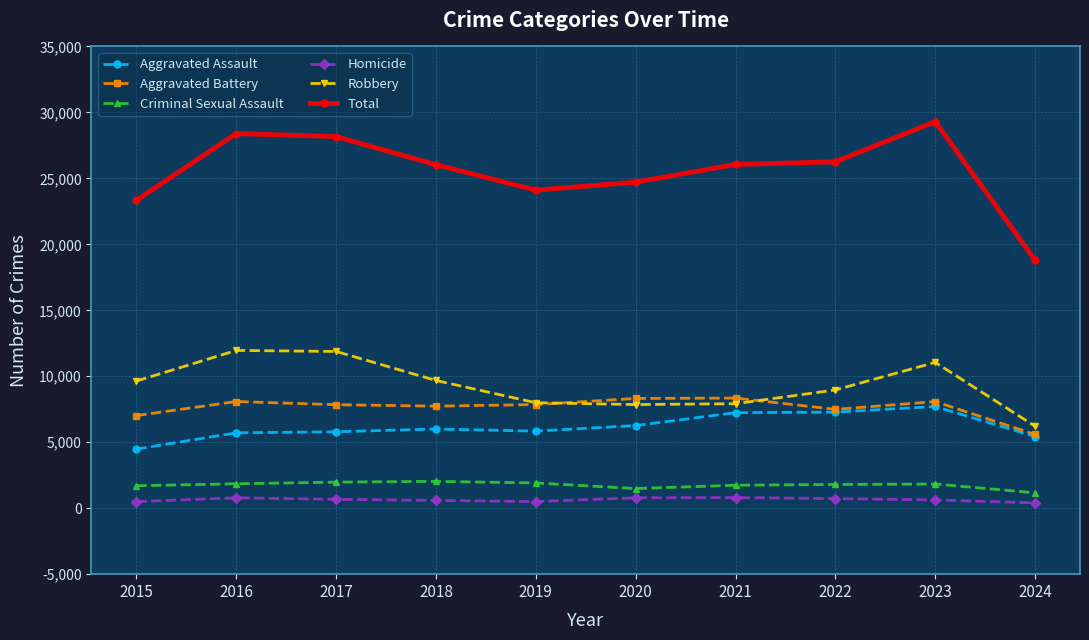

What is the lowest value of the Aggravated Assault series?

4480